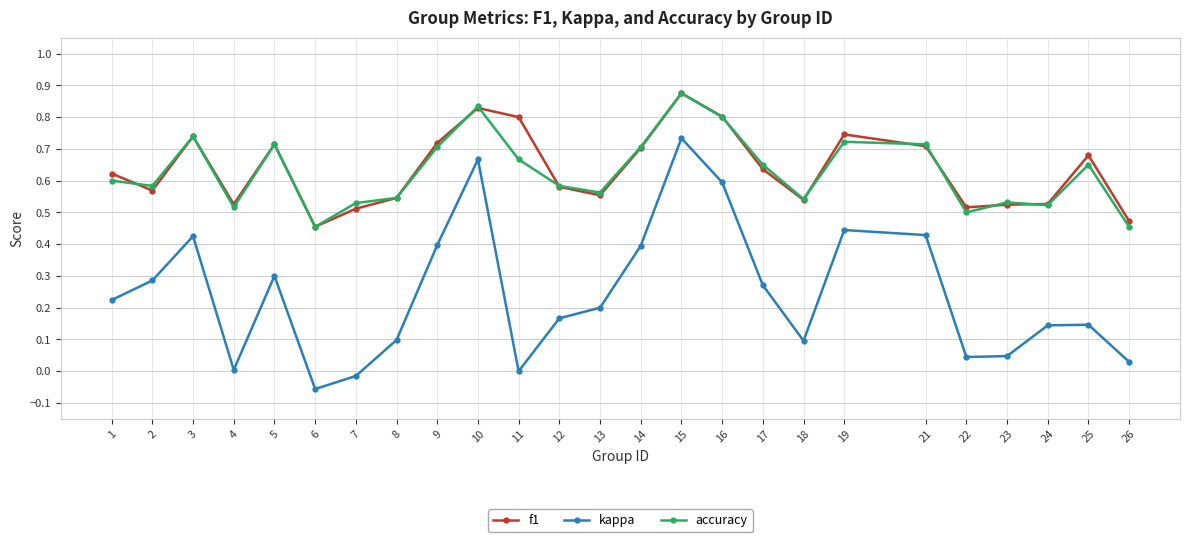

Is the value of f1 at 19 greater than the value of kappa at 16?

Yes